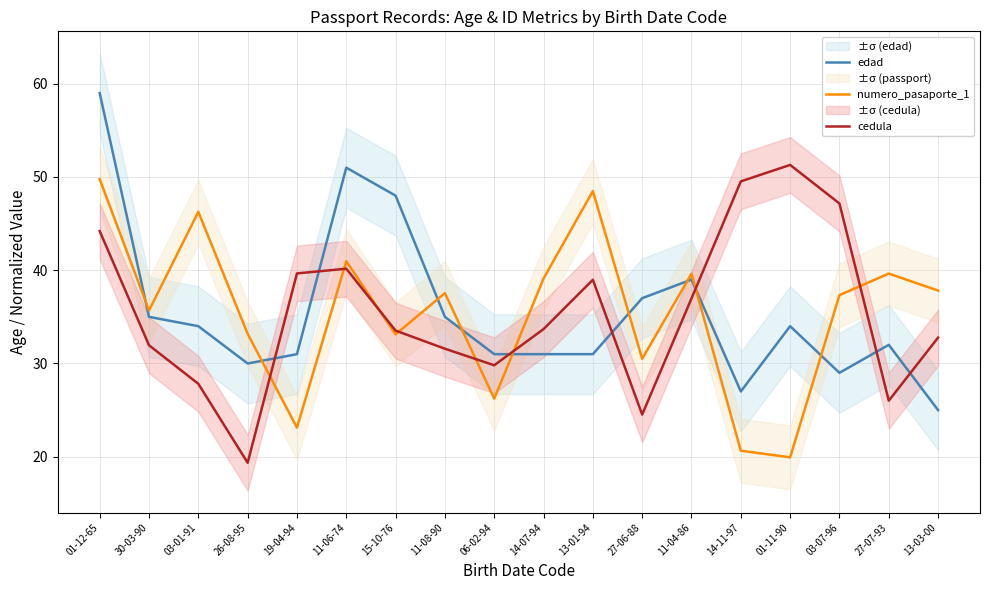

At which category does the chart reach its minimum across all series?

26-08-95